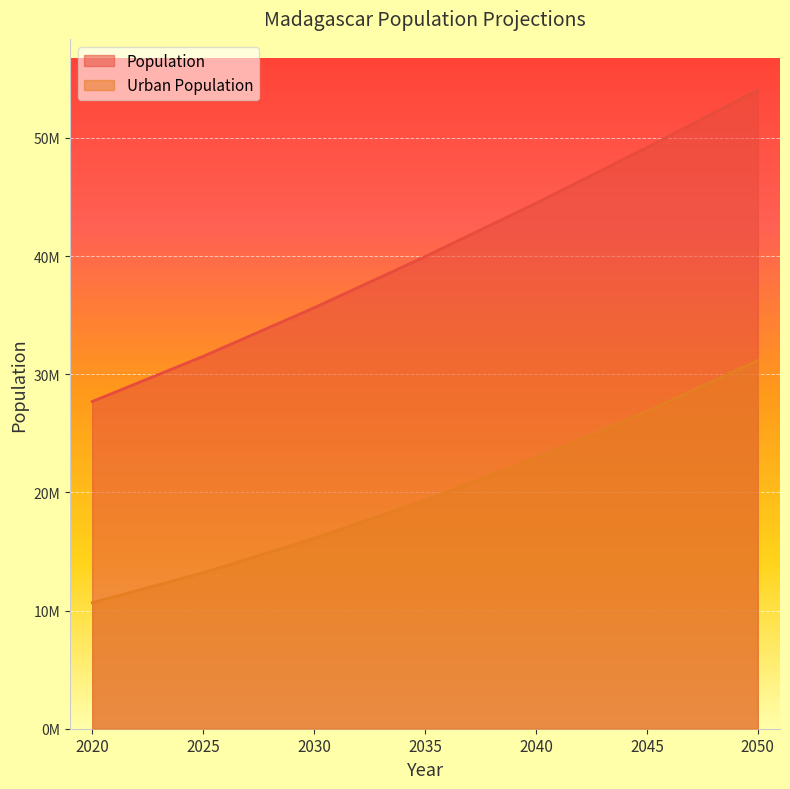

Is the value of Population at 2030 greater than the value of Urban Population at 2050?

Yes